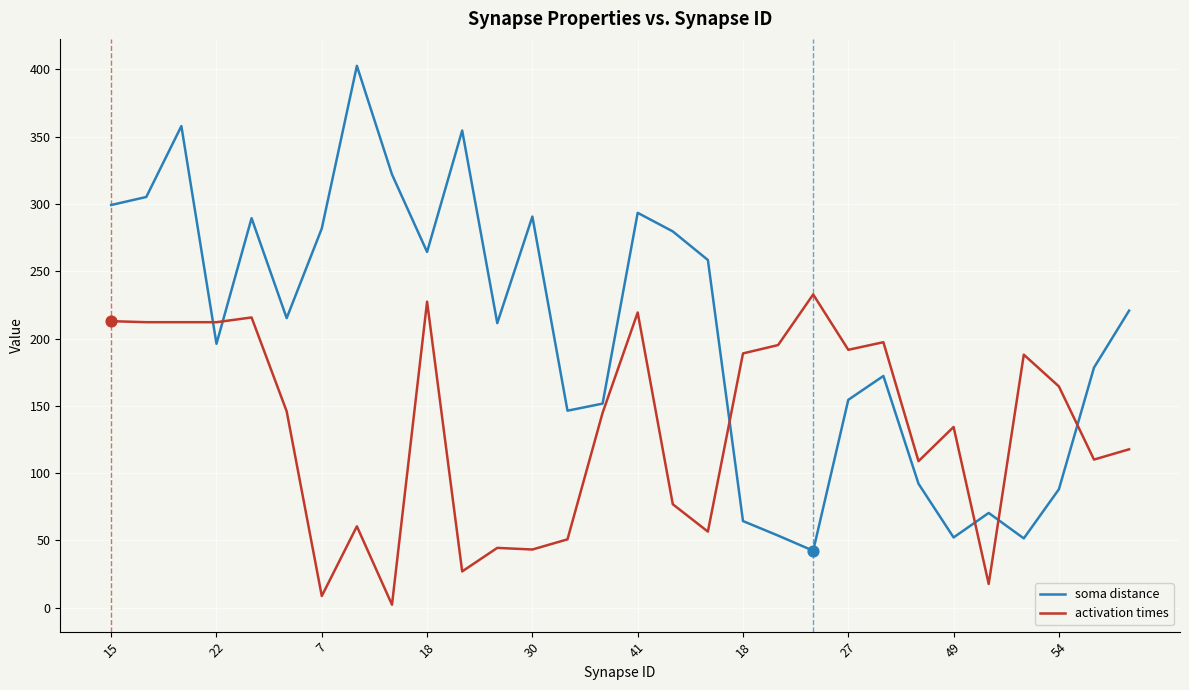

Which series has the widest spread of values?

soma distance